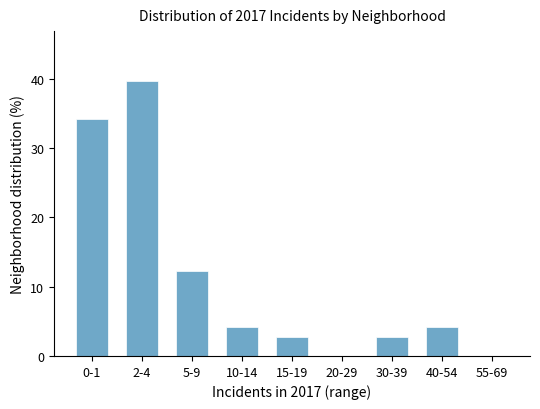

Reading left to right, extract all data points from this chart.

0-1=34.2	2-4=39.7	5-9=12.3	10-14=4.1	15-19=2.7	20-29=0.0	30-39=2.7	40-54=4.1	55-69=0.0